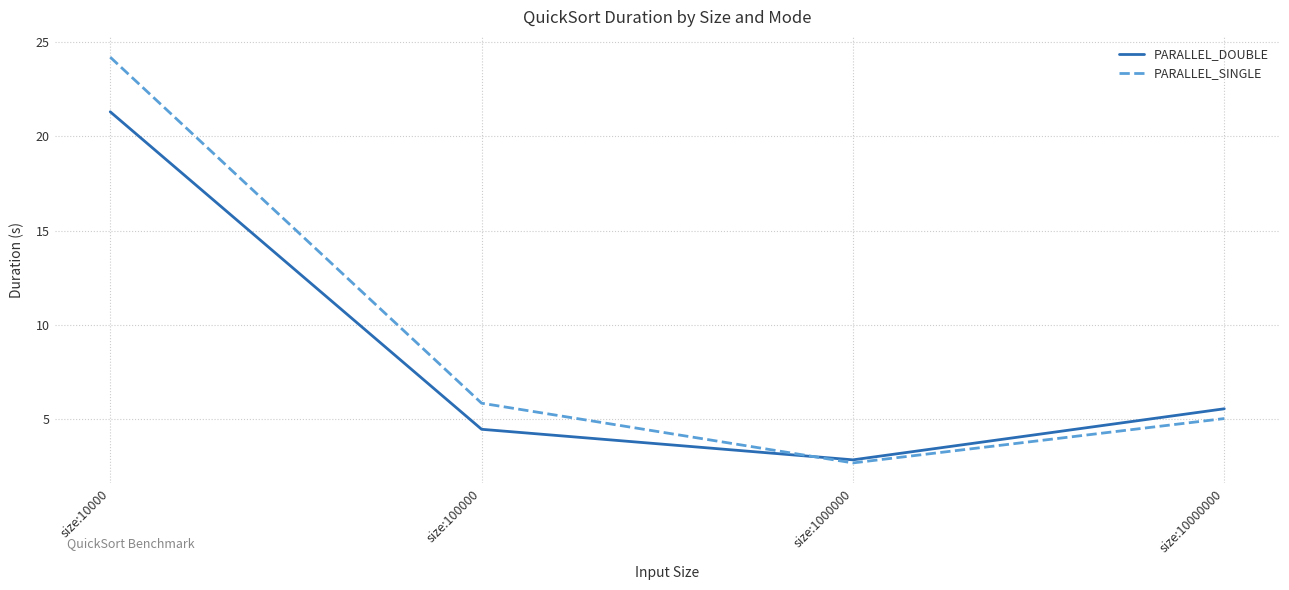

What is the total value across all series at size:100000?

10.3